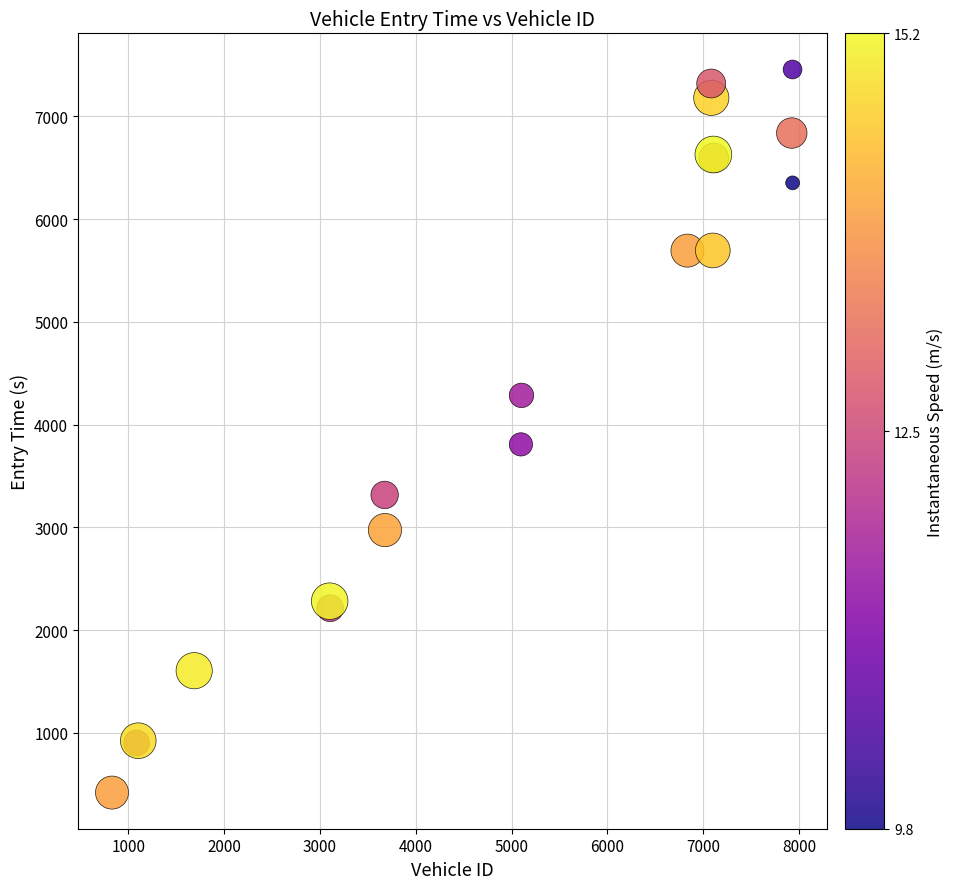

What Y value in the scatter plot is closest to 3937?

3807.2